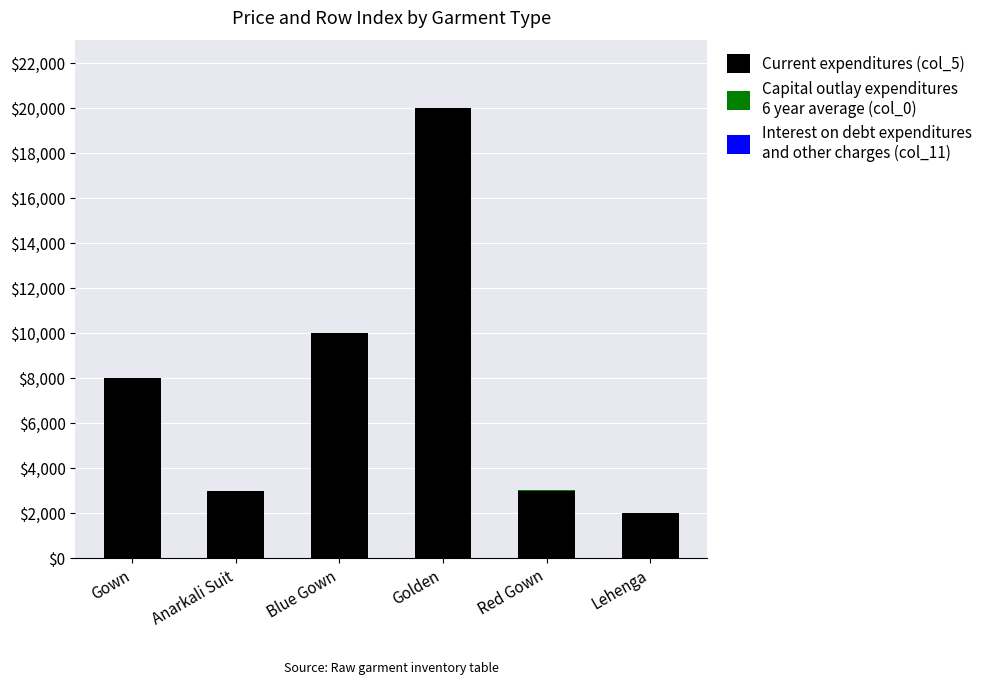

At which category is the sum across all series the highest?

Golden